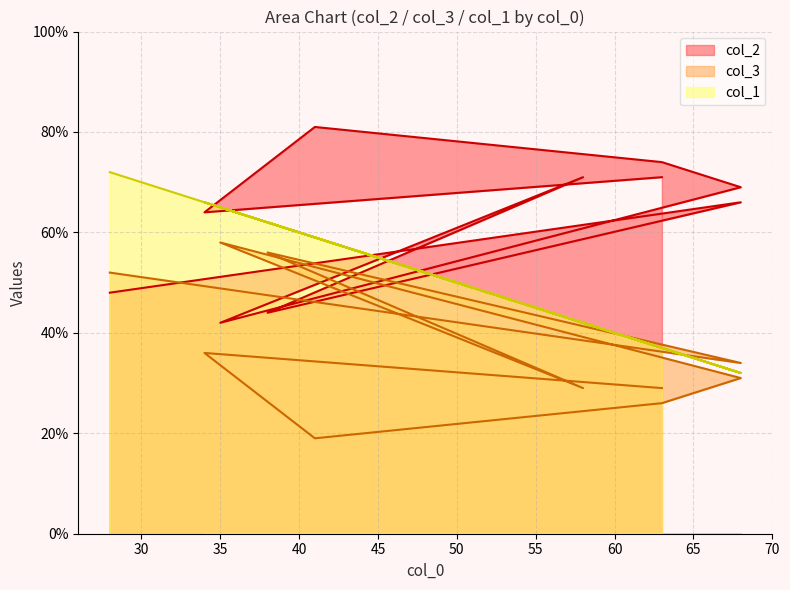

Reading left to right, list all the values displayed in this chart.

col_2: 71	64	81	74	69	42	71	44	66	48
col_3: 29	36	19	26	31	58	29	56	34	52
col_1: 37	66	59	37	32	65	42	62	32	72